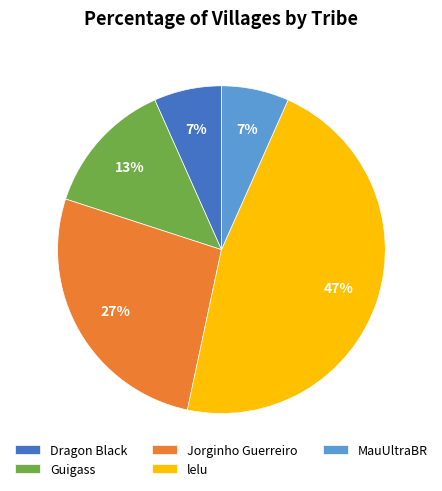

Is it true that Dragon Black is 1% of the pie?

False